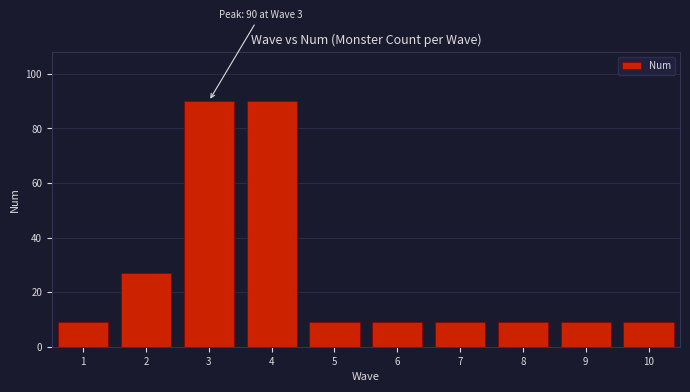

Reading left to right, extract all data points from this chart.

1=9	2=27	3=90	4=90	5=9	6=9	7=9	8=9	9=9	10=9